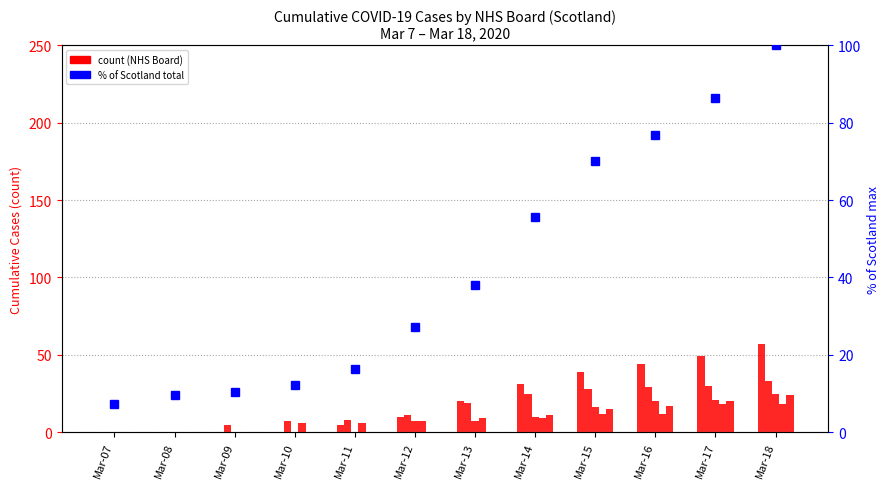

List the series in order of their peak value, highest first.

Scotland (% of max), NHS Greater Glasgow & Clyde, NHS Lothian, NHS Lanarkshire, NHS Tayside, NHS Grampian